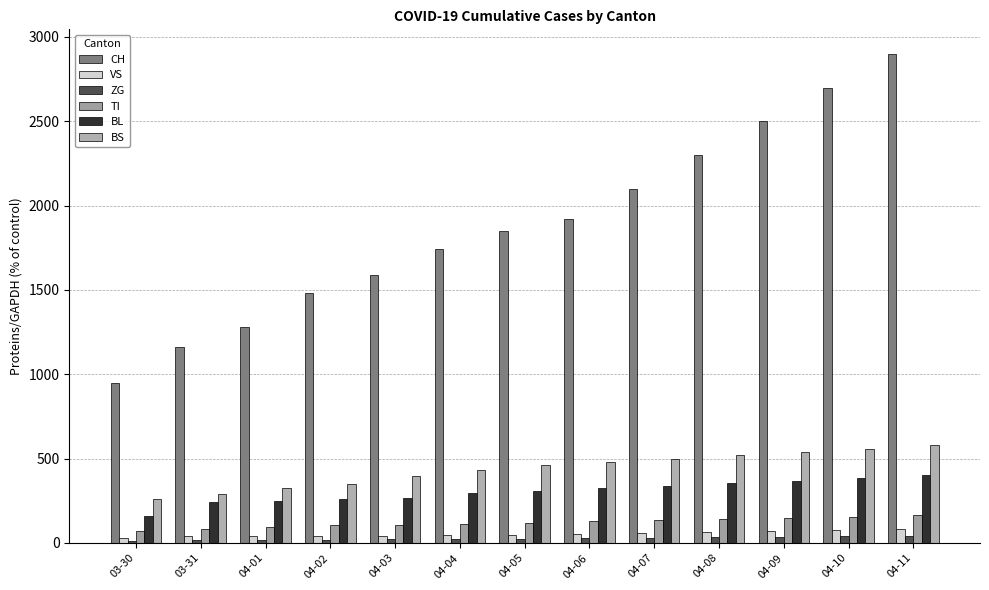

At how many categories does at least one series exceed 2605?

2